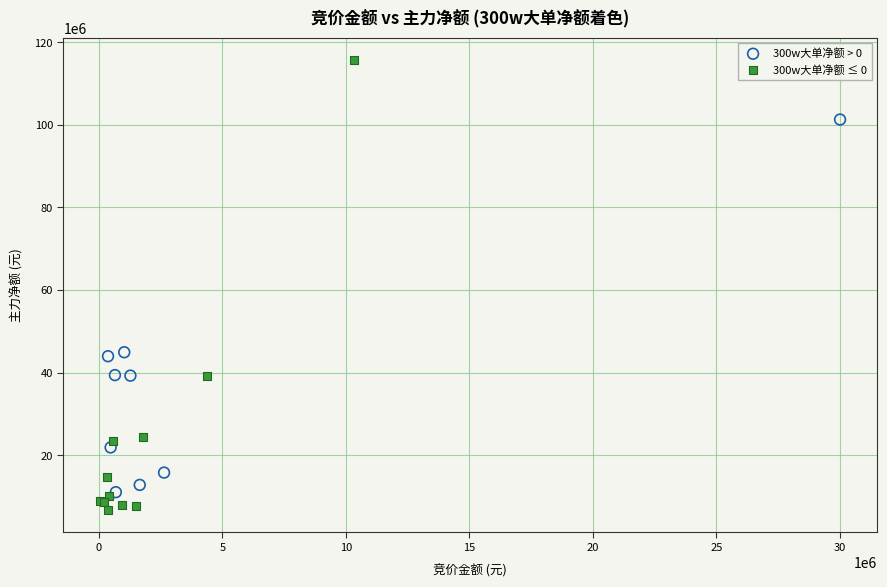

Which series contains the lowest Y value?

300w大单净额 ≤ 0